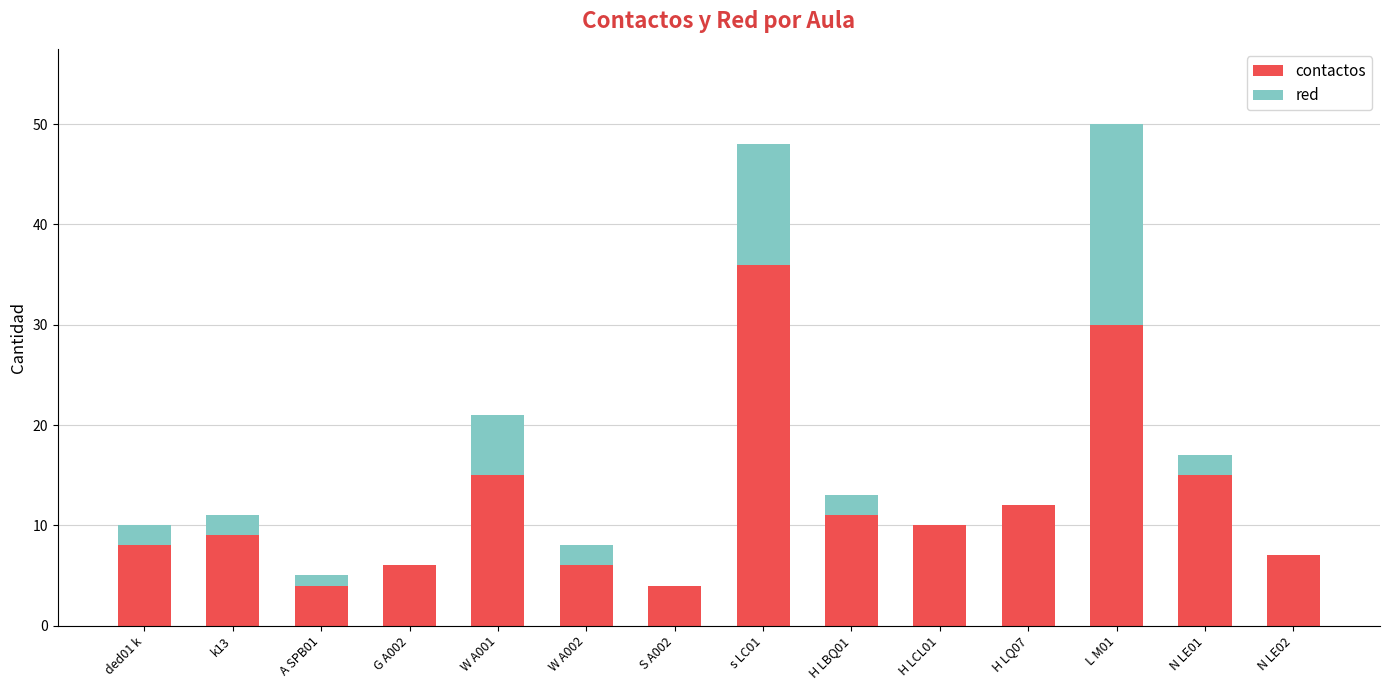

Reading left to right, list the values for the contactos series.

ded01 k=8	k13=9	A SPB01=4	G A002=6	W A001=15	W A002=6	S A002=4	s LC01=36	H LBQ01=11	H LCL01=10	H LQ07=12	L M01=30	N LE01=15	N LE02=7